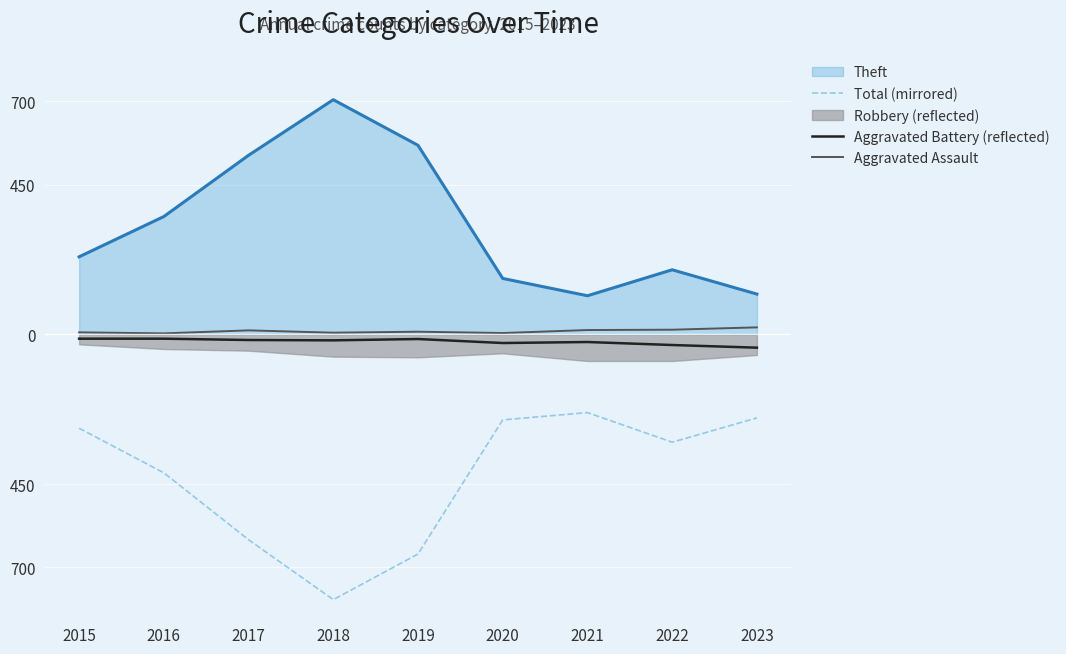

How many values in the Aggravated Battery (reflected) series are below -18?

4